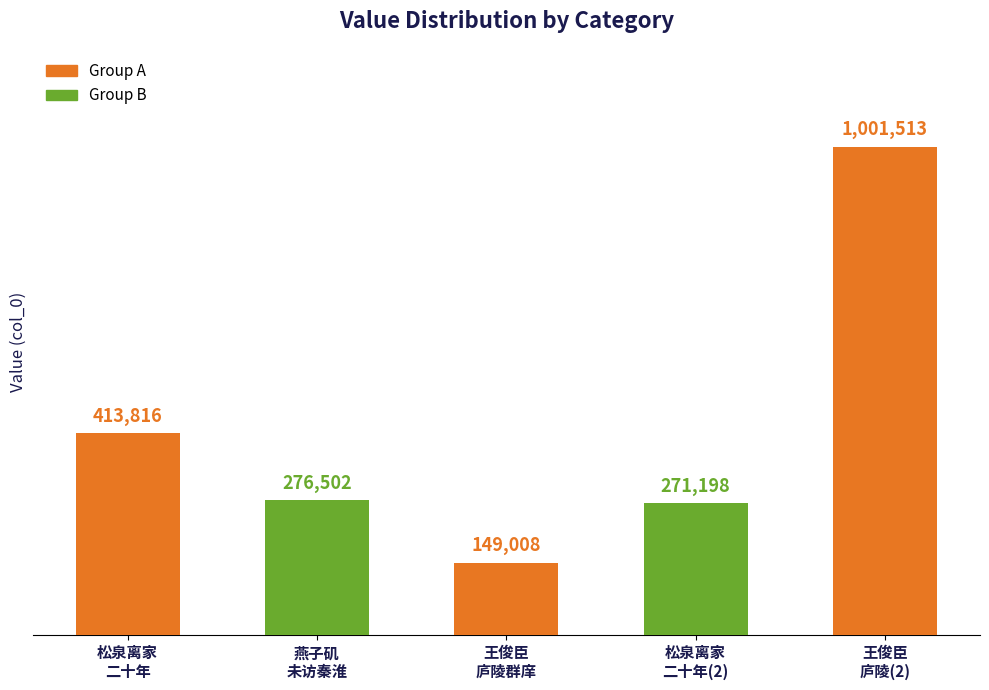

List the labels in order of value, largest first.

王俊臣
庐陵(2), 松泉离家
二十年, 燕子矶
未访秦淮, 松泉离家
二十年(2), 王俊臣
庐陵群庠